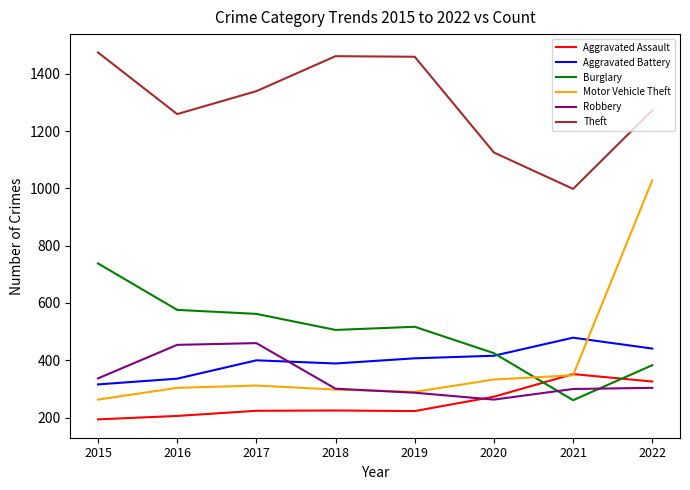

How many times do Aggravated Battery and Motor Vehicle Theft cross each other?

1